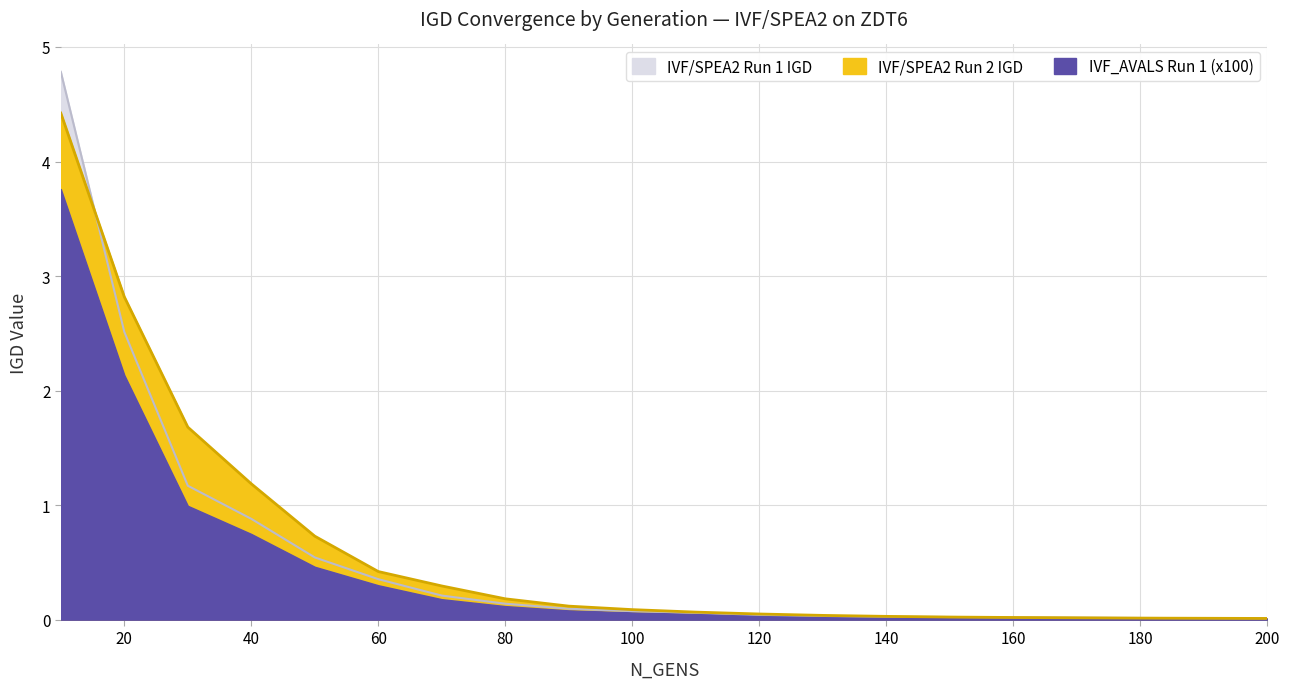

Which series has the largest total across all categories?

IVF/SPEA2 Run 2 IGD